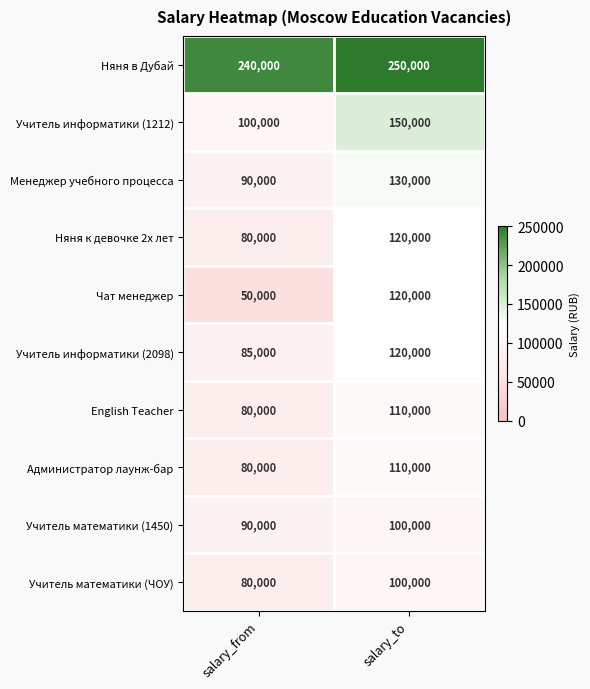

List the labels in order of Няня в Дубай value, smallest first.

salary_from, salary_to